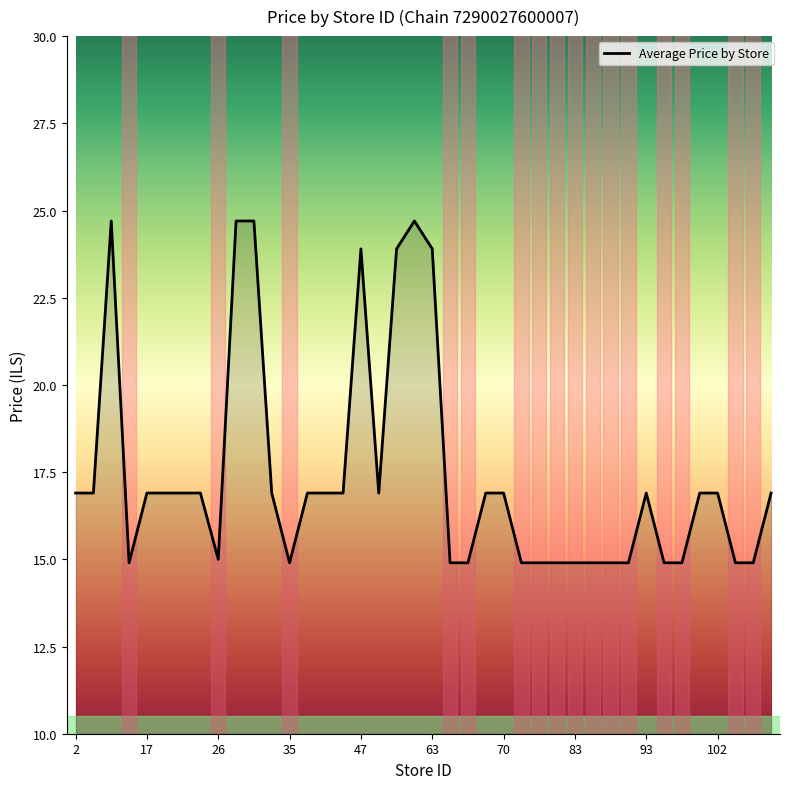

What is the greatest value displayed?

24.7